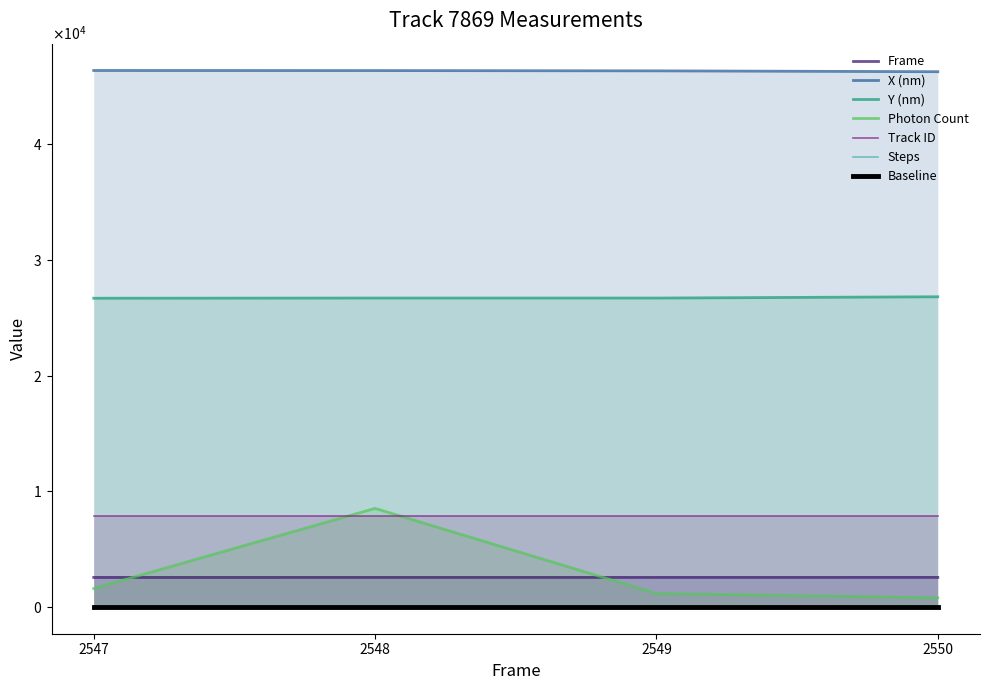

How many data points in Y (nm) are less than 26697?

2